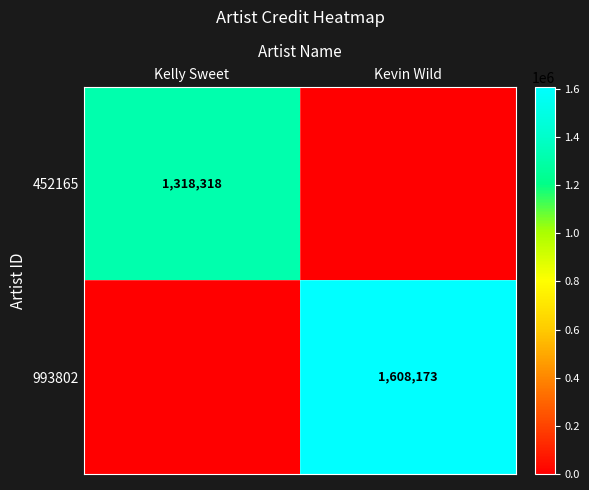

The 452165 series shows 1318318 at Kelly Sweet. True or false?

True